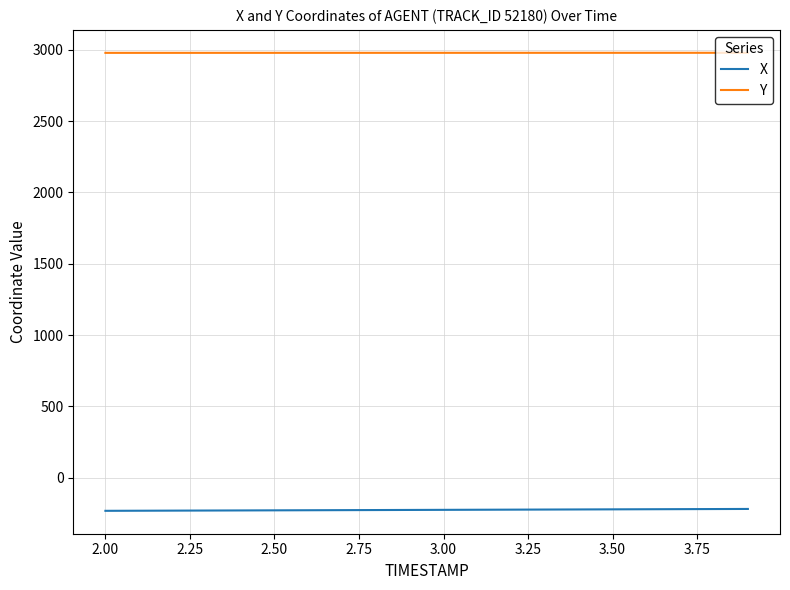

What is the highest value of the X series?

-219.1